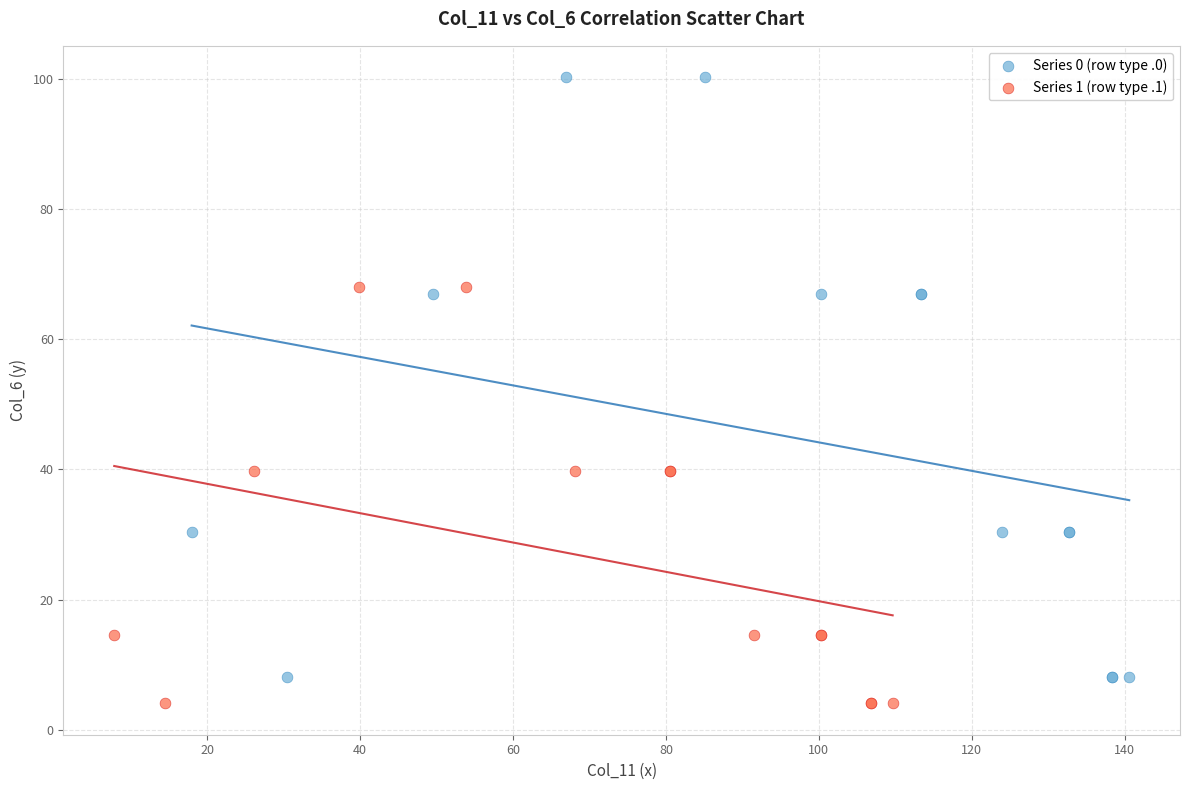

Which series reaches the maximum Y coordinate?

Series 0 (row type .0)